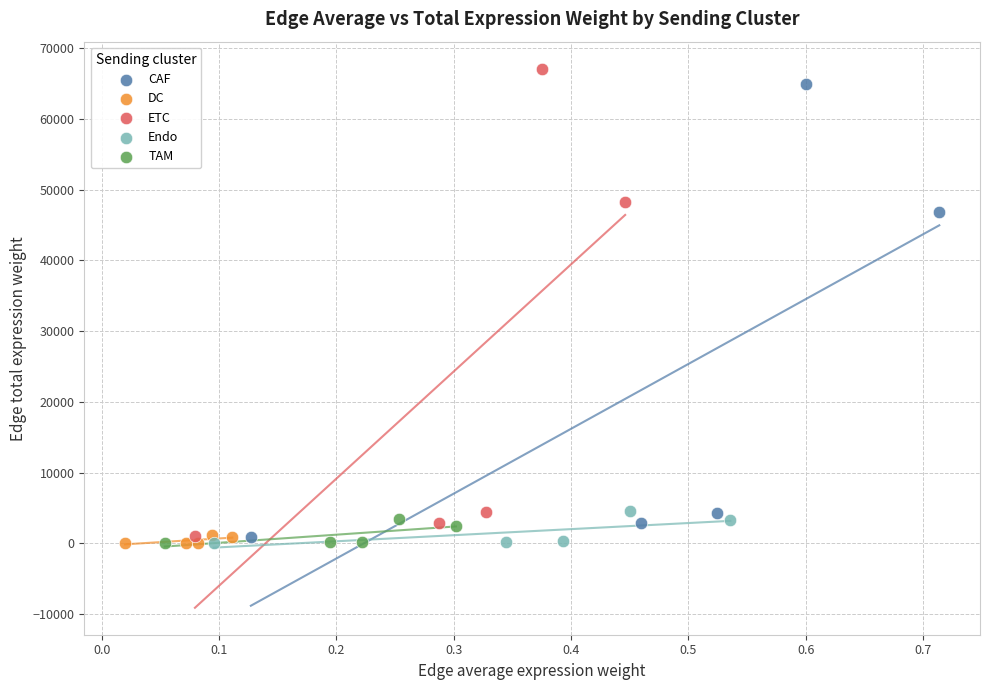

What are all the series names shown in the legend?

CAF, DC, ETC, Endo, TAM